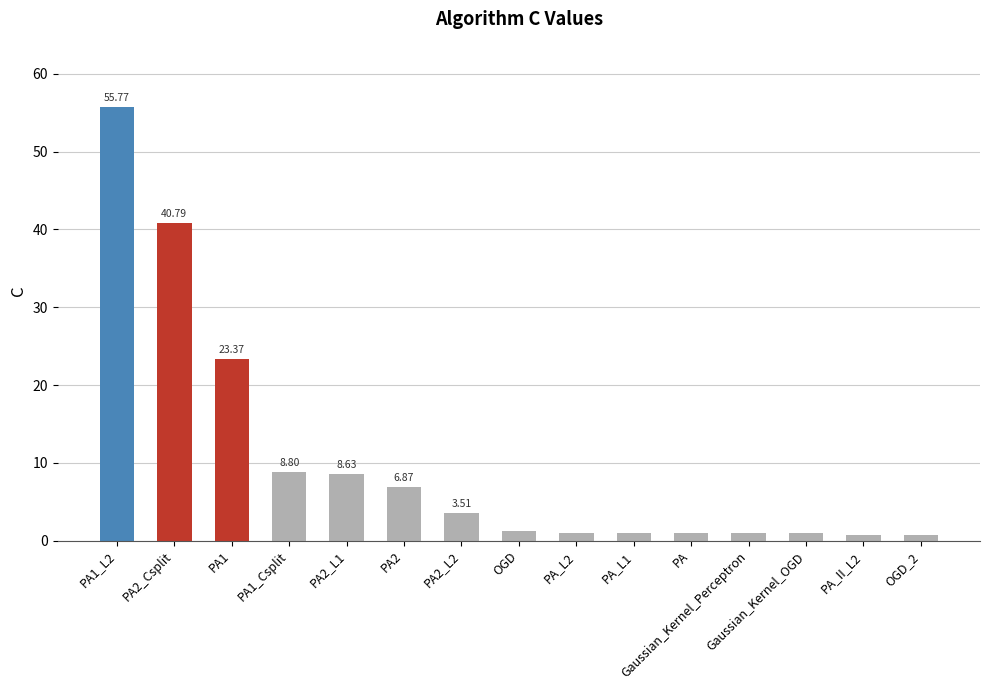

What is the label of the 8th bar from the right?

OGD